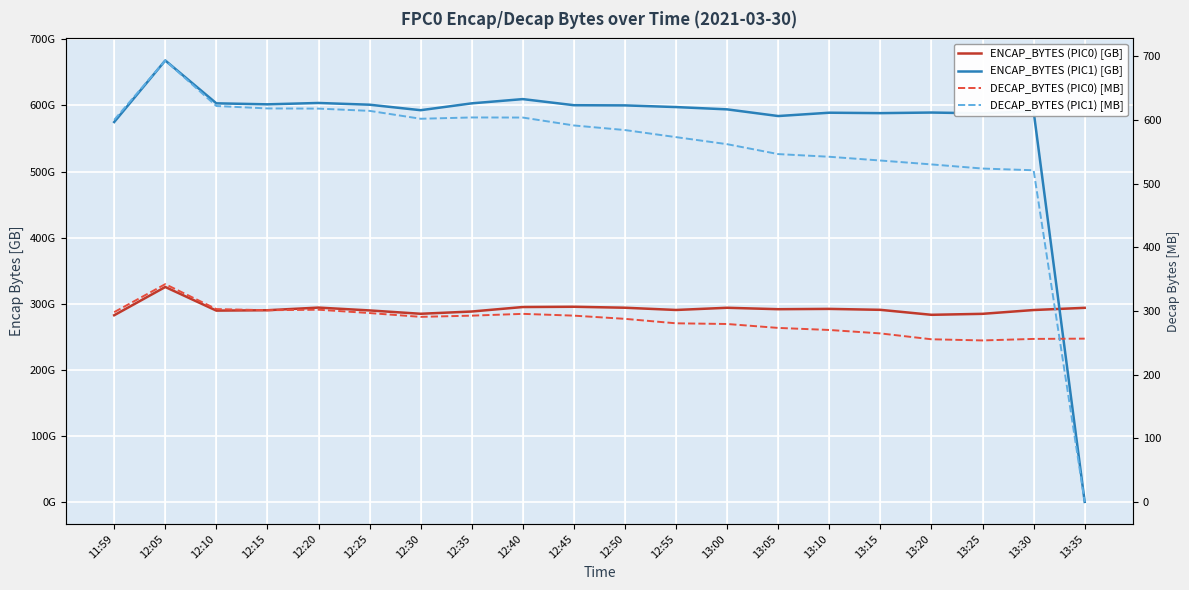

Rank the series by their maximum value, from highest to lowest.

DECAP_BYTES (PIC1) [MB], ENCAP_BYTES (PIC1) [GB], DECAP_BYTES (PIC0) [MB], ENCAP_BYTES (PIC0) [GB]